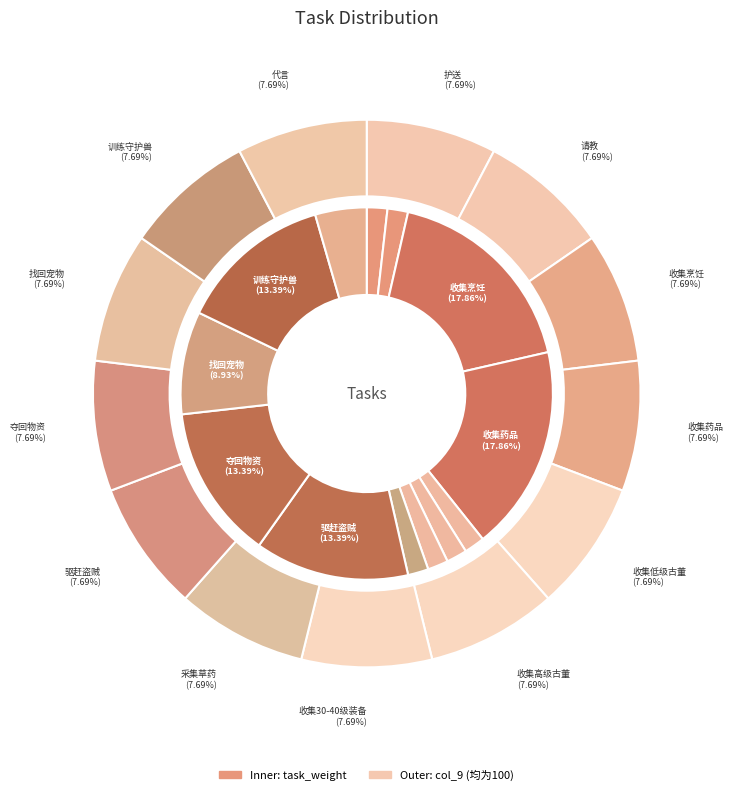

Does 训练守护兽 represent more than half of the total?

No